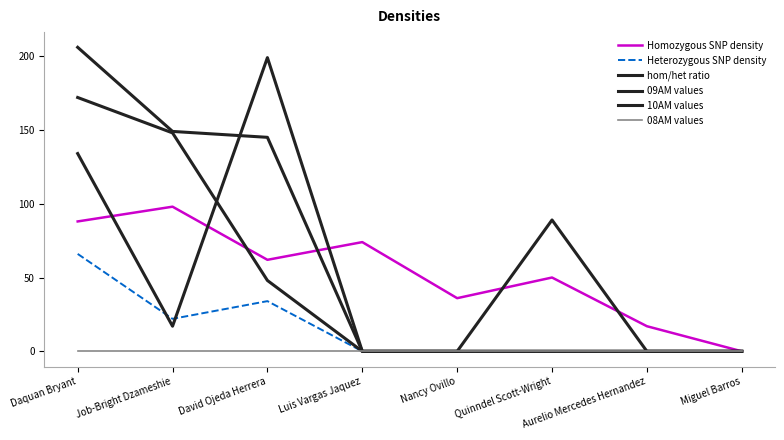

Between Quinndel Scott-Wright and Aurelio Mercedes Hernandez, which is larger?

Quinndel Scott-Wright